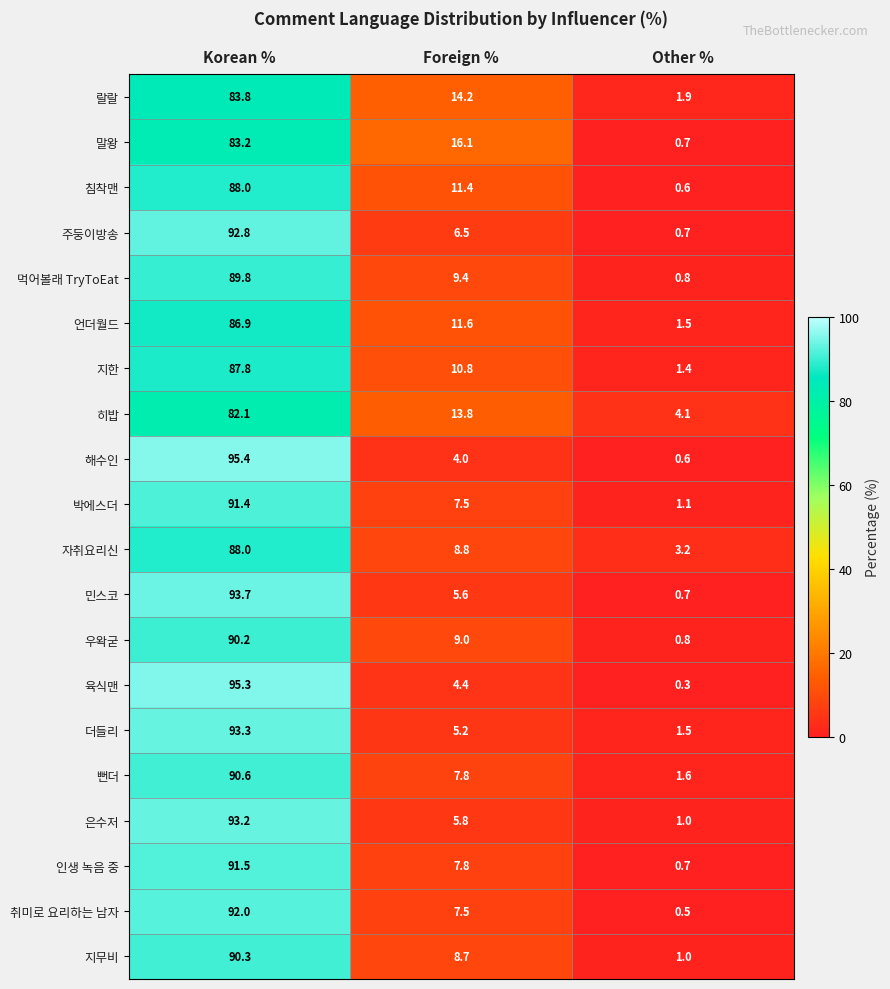

At which label does 해수인 reach its peak?

Korean %